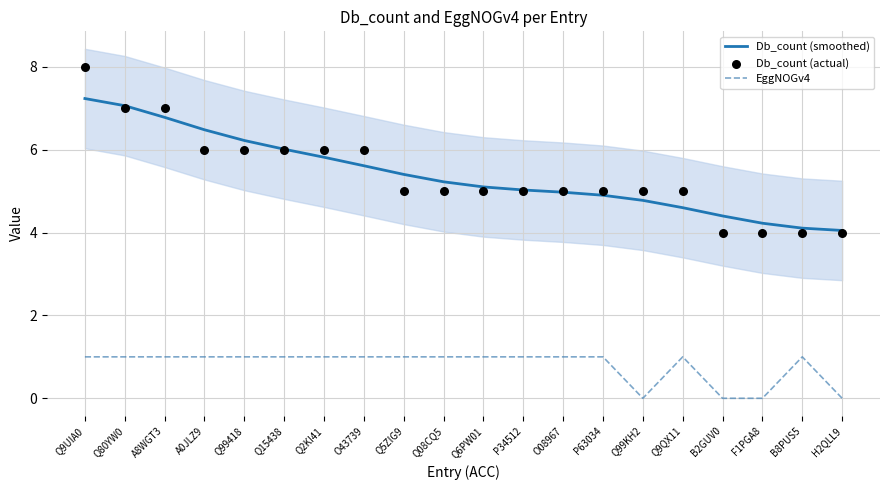

Is the value of EggNOGv4 at Q15438 greater than the value of Db_count (actual) at Q2KI41?

No